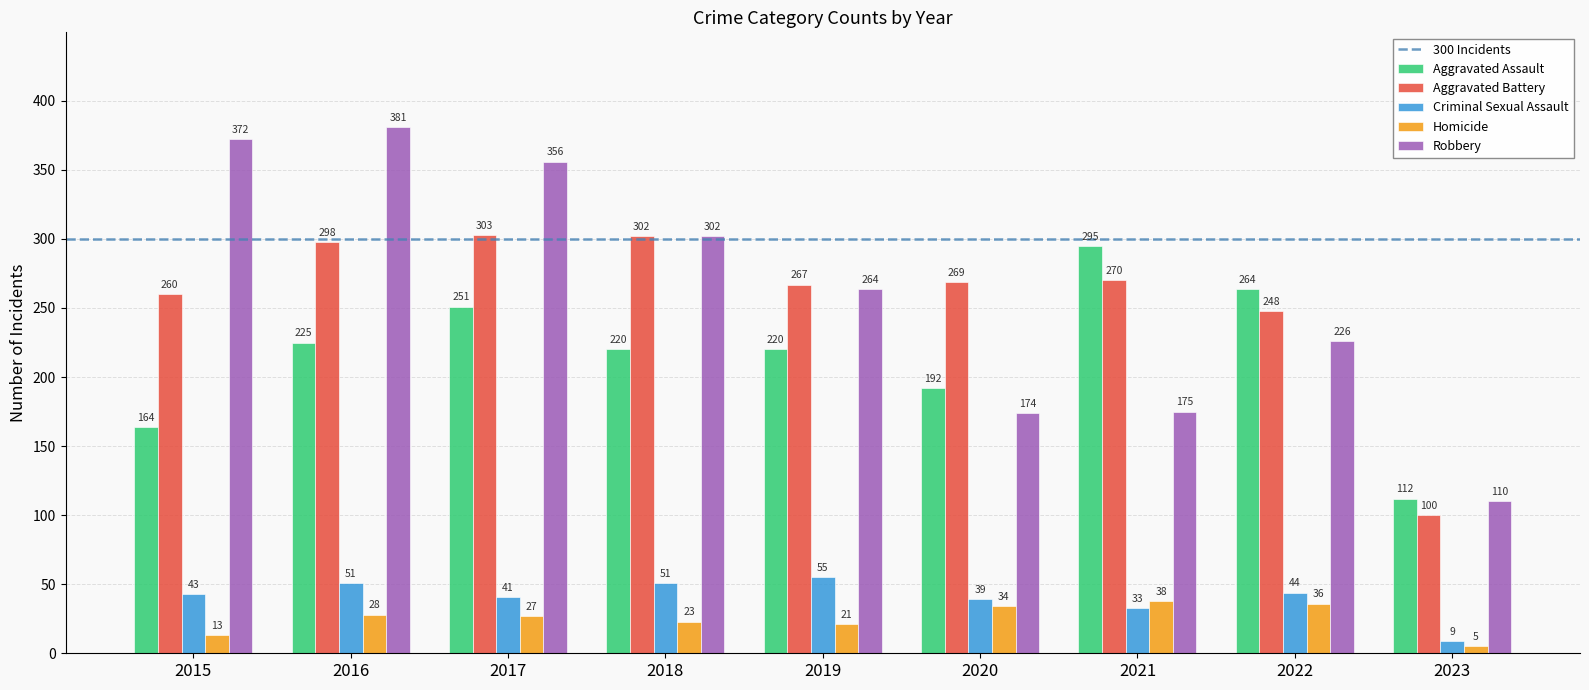

At which category is the sum across all series the highest?

2016